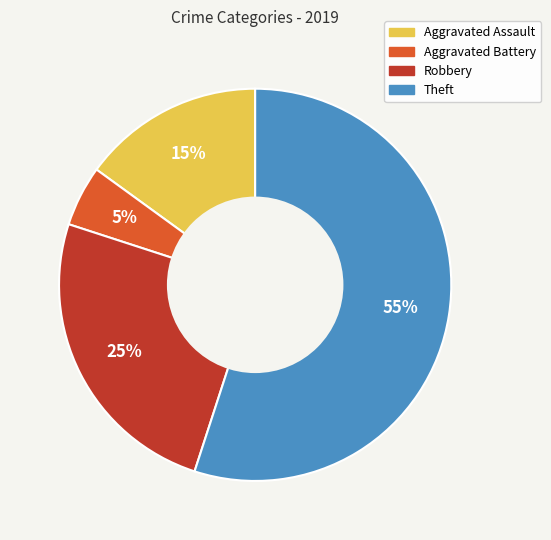

The Robbery slice represents 14% of the pie. True or false?

False